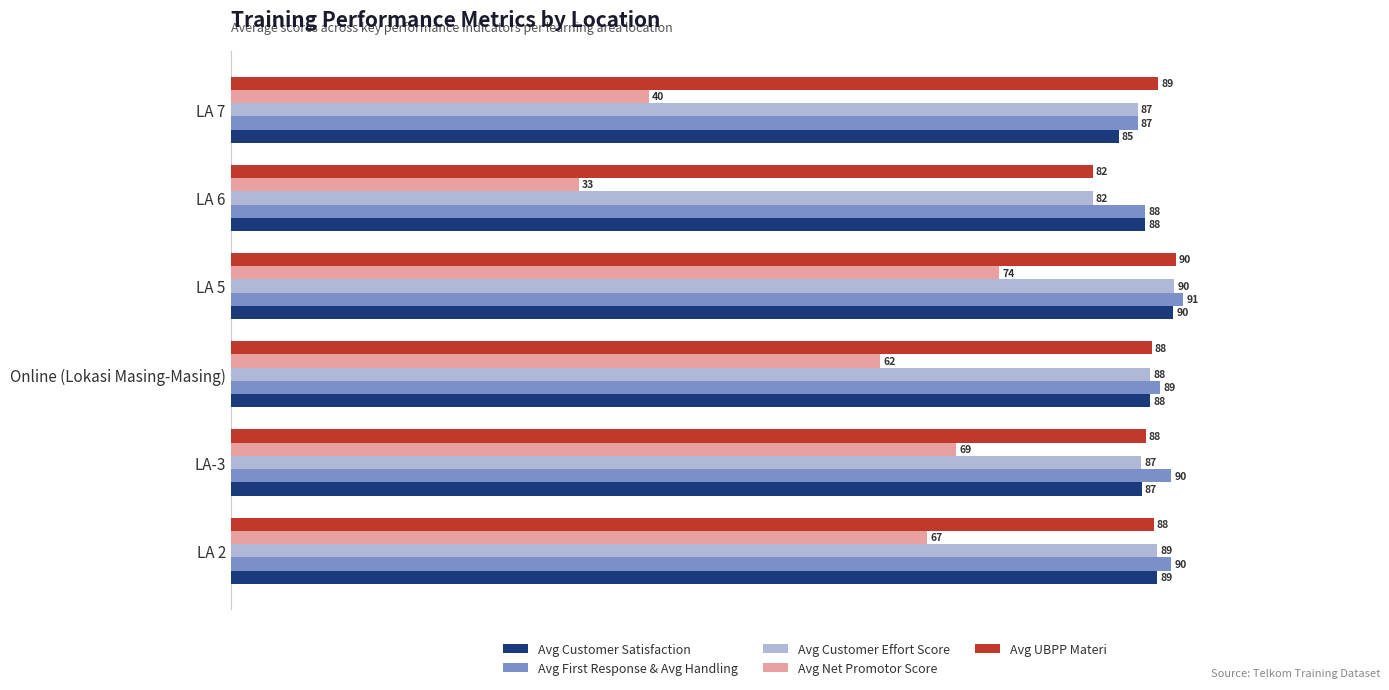

At which category is the sum across all series the highest?

LA 5